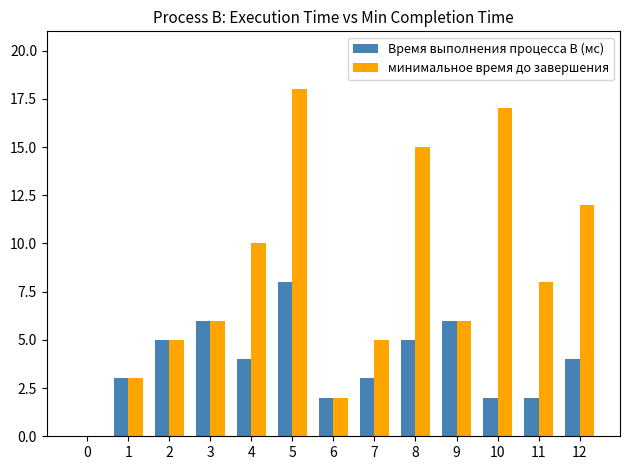

Is it true that минимальное время до завершения equals -8 at 0?

False